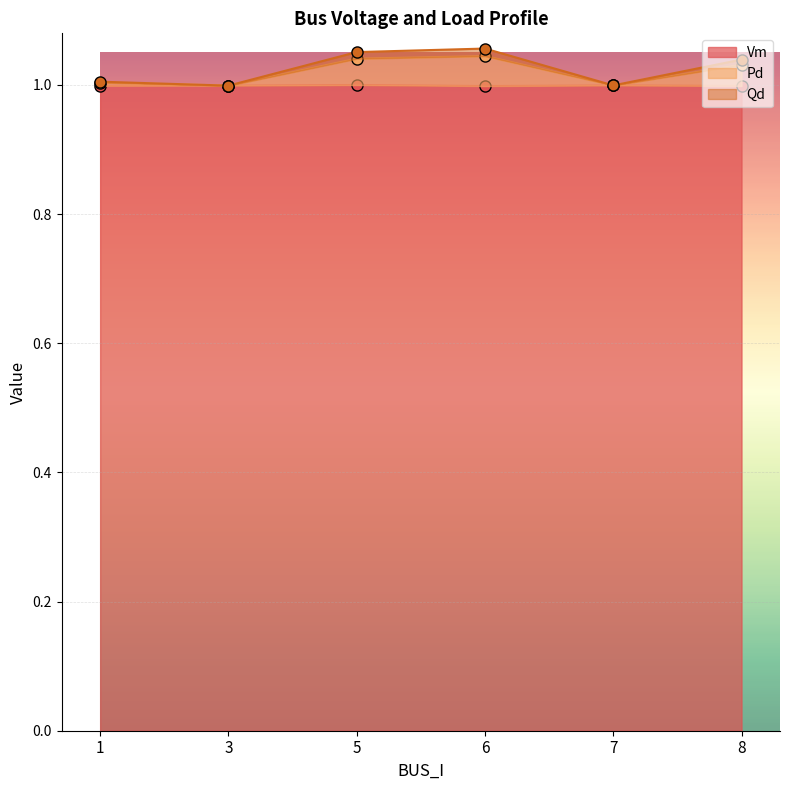

The value of Pd at 6 is 1.5. True or false?

False